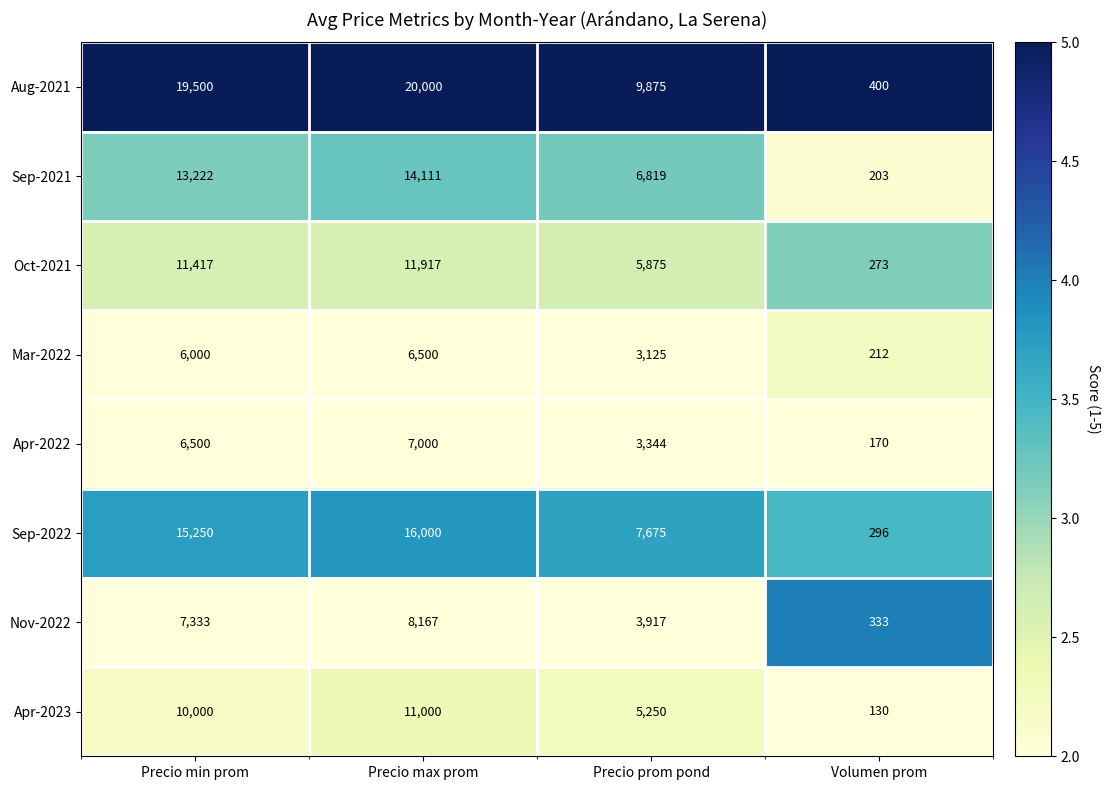

Is it true that Sep-2022 equals 15250 at Precio min prom?

True